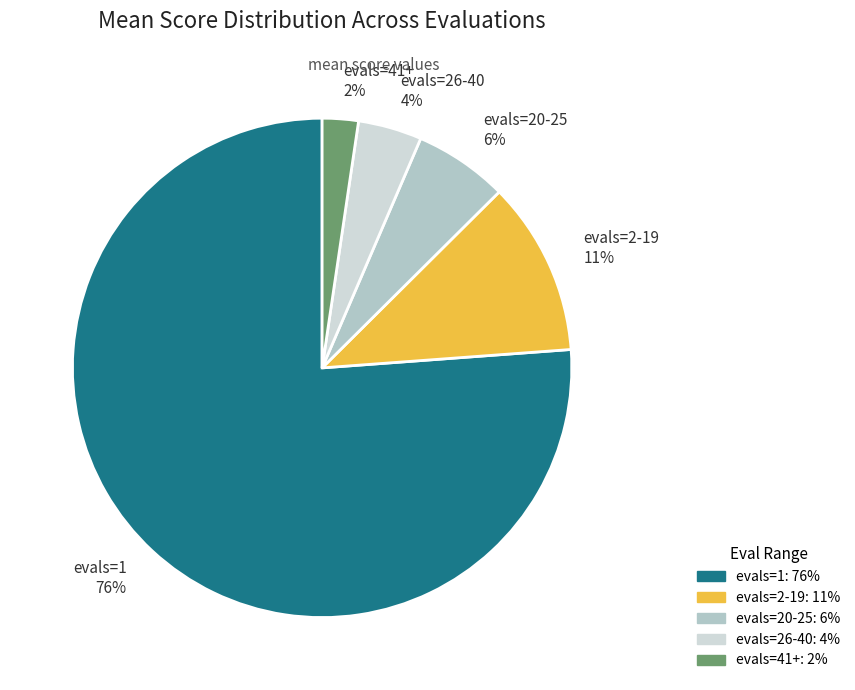

Is the sum of evals=2-19 and evals=1 greater than half?

Yes